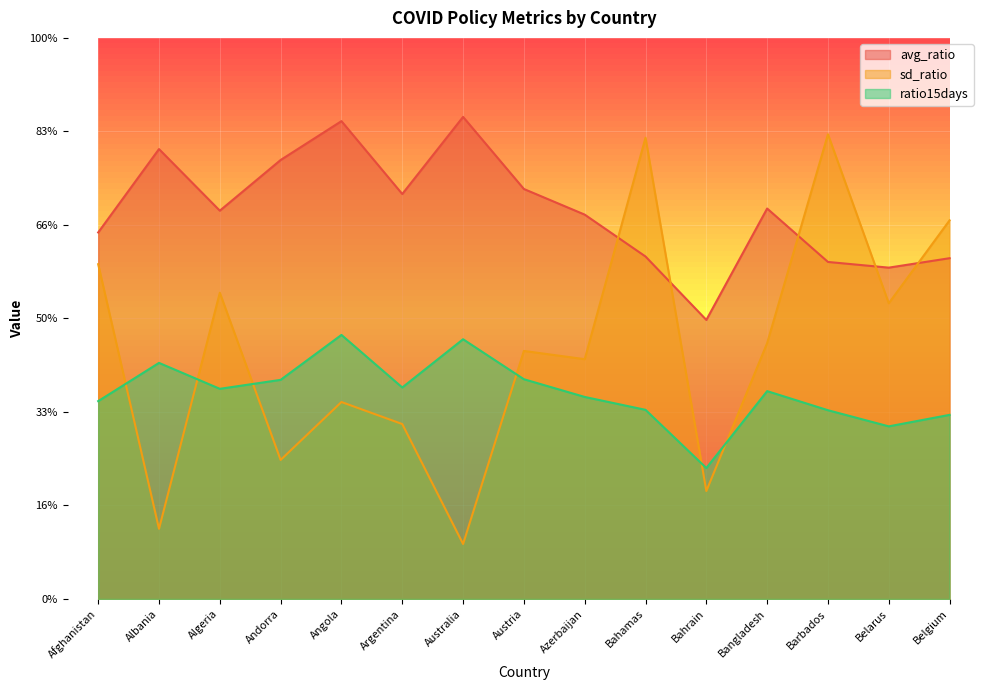

How many series are shown in this chart?

3